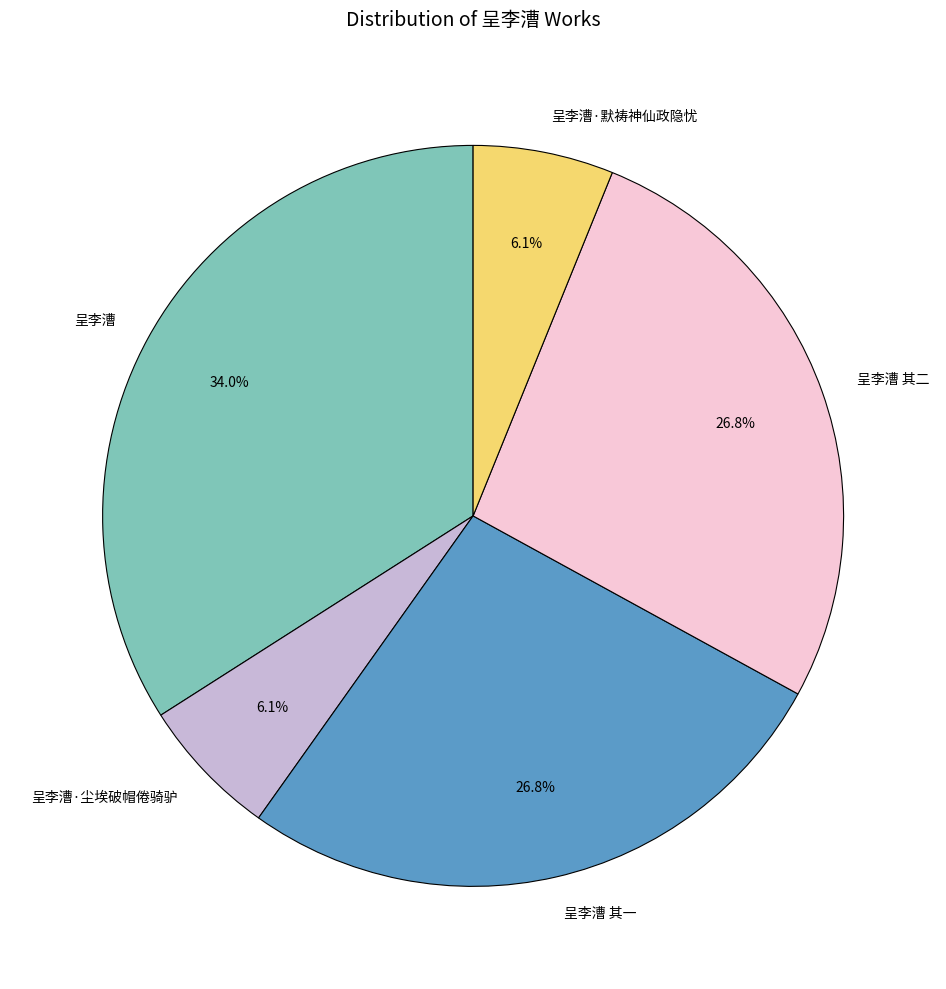

The 呈李漕 其一 slice represents 27% of the pie. True or false?

True